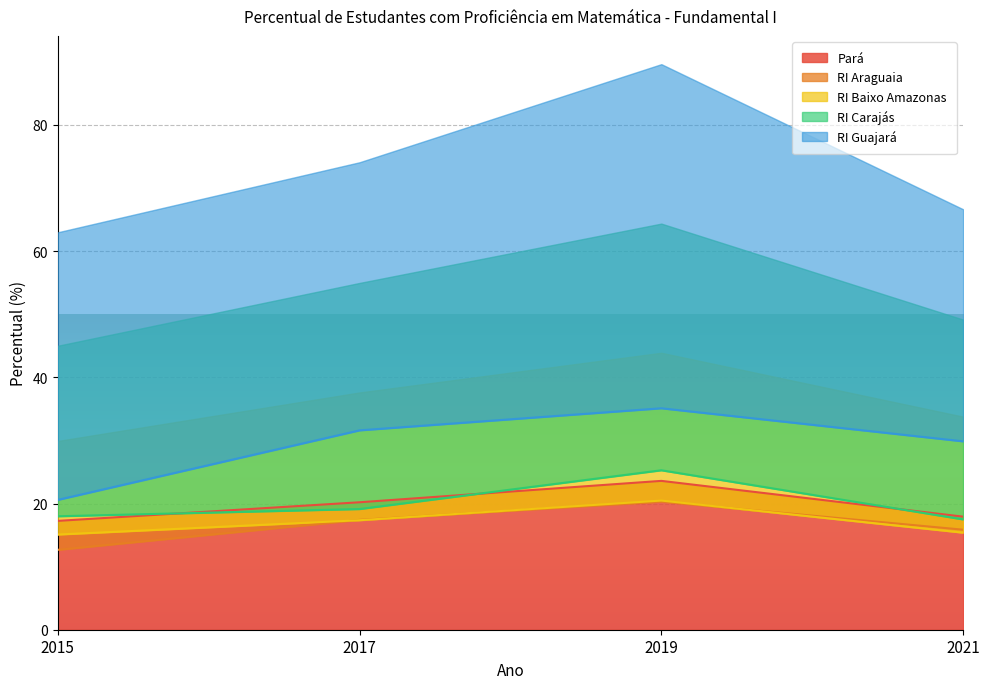

True or false: RI Baixo Amazonas has more than 2 interior local peaks.

False